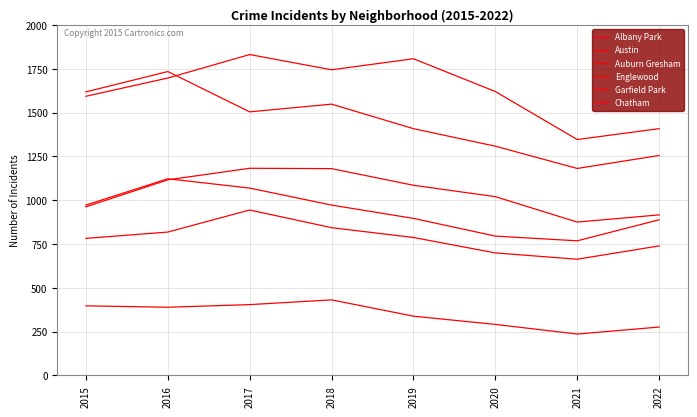

What is the highest value of the Albany Park series?

431